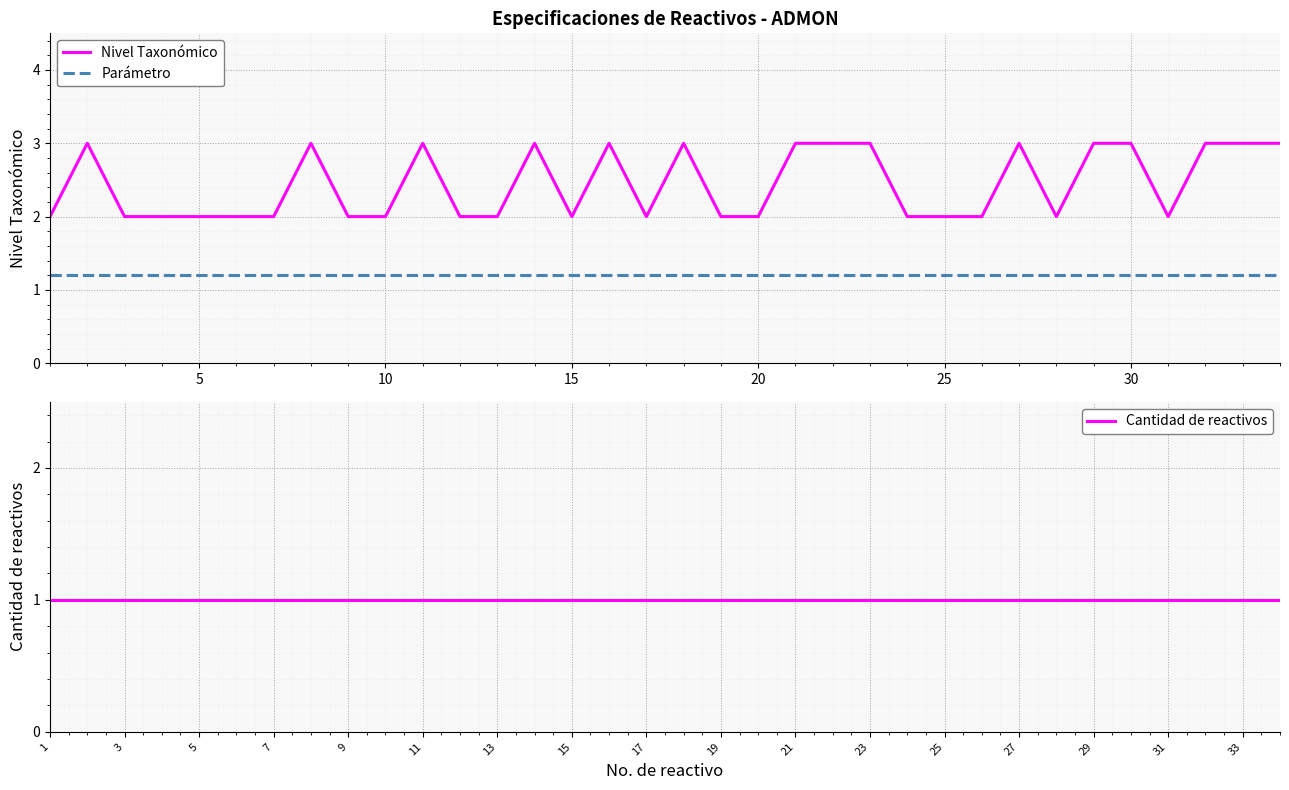

True or false: Nivel Taxonómico and Parámetro cross at least once.

False